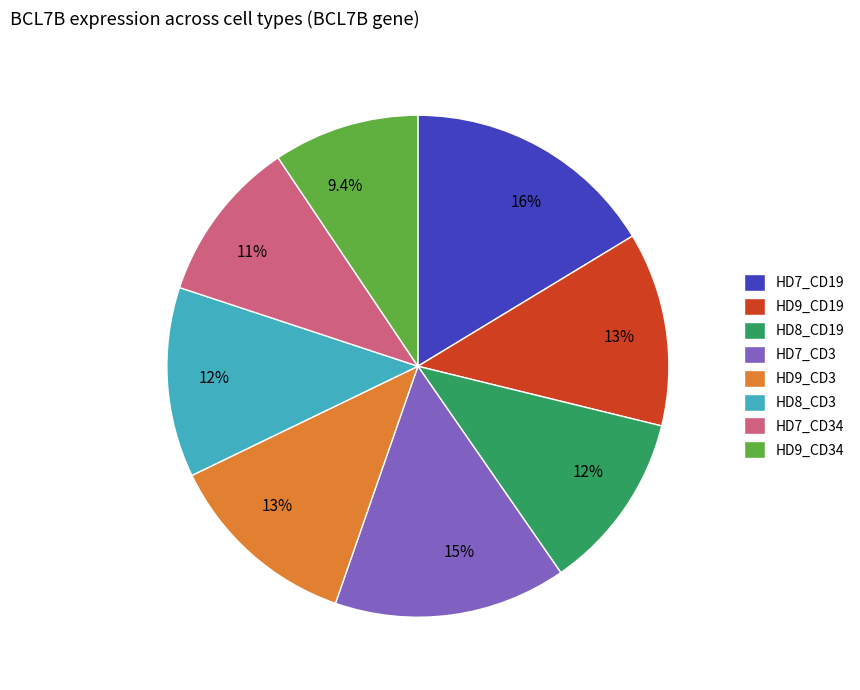

Is there any slice that represents more than half of the pie?

No